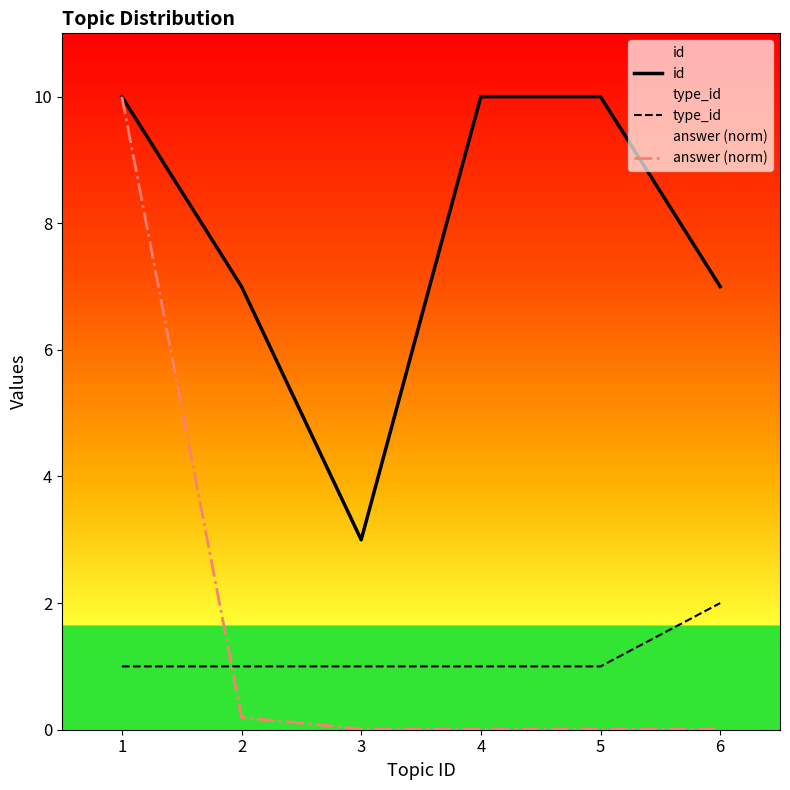

Which category has the lowest value across all series?

4